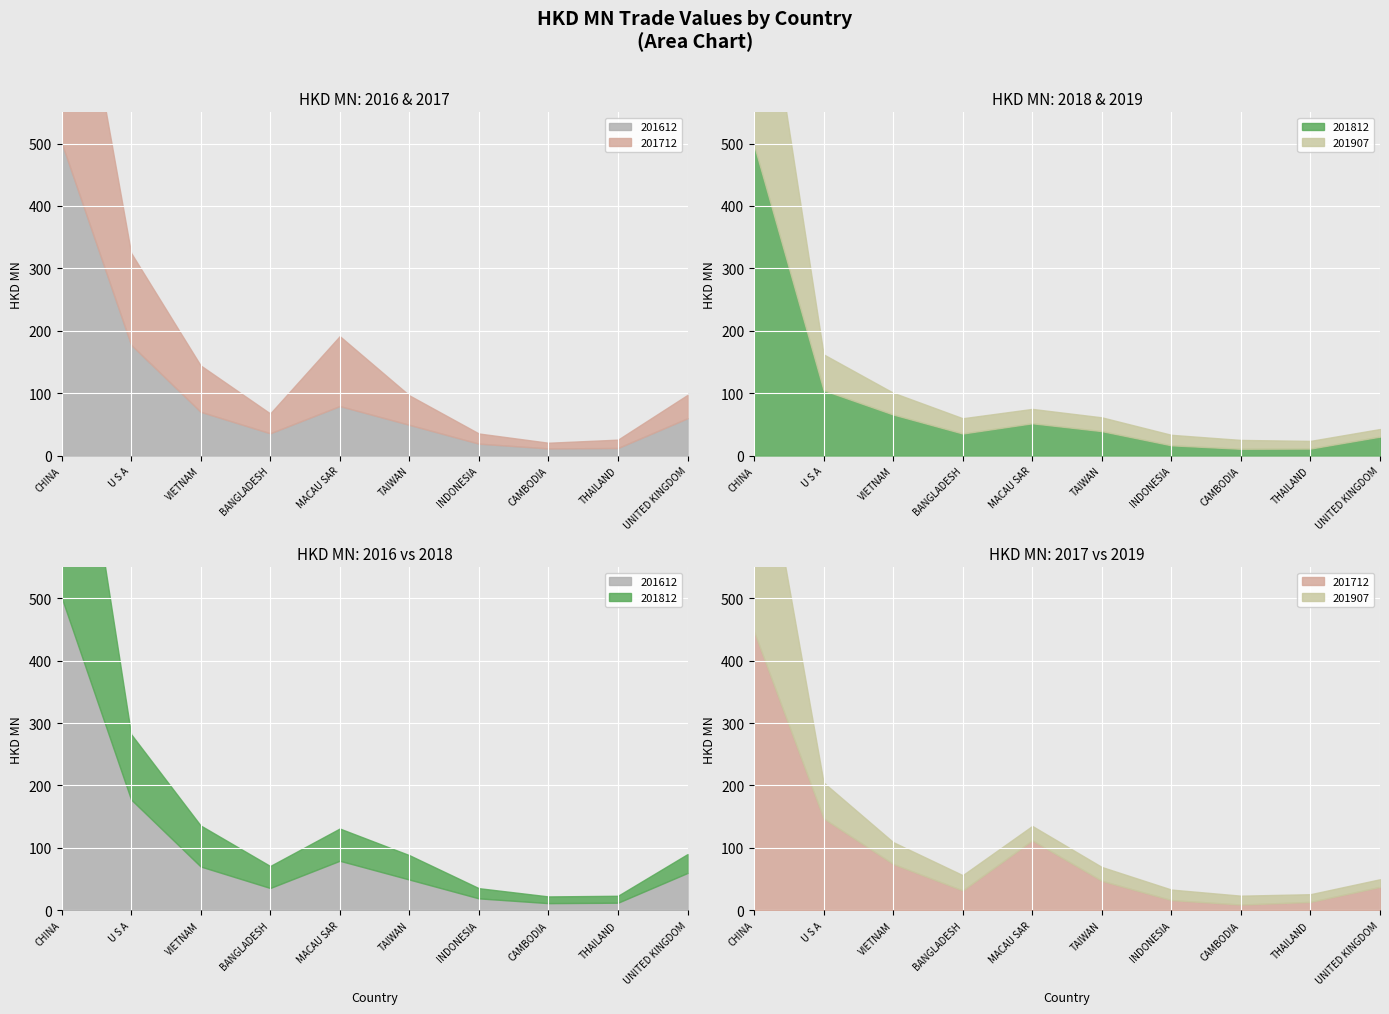

What is the sum of all 201612 values?

1015.7